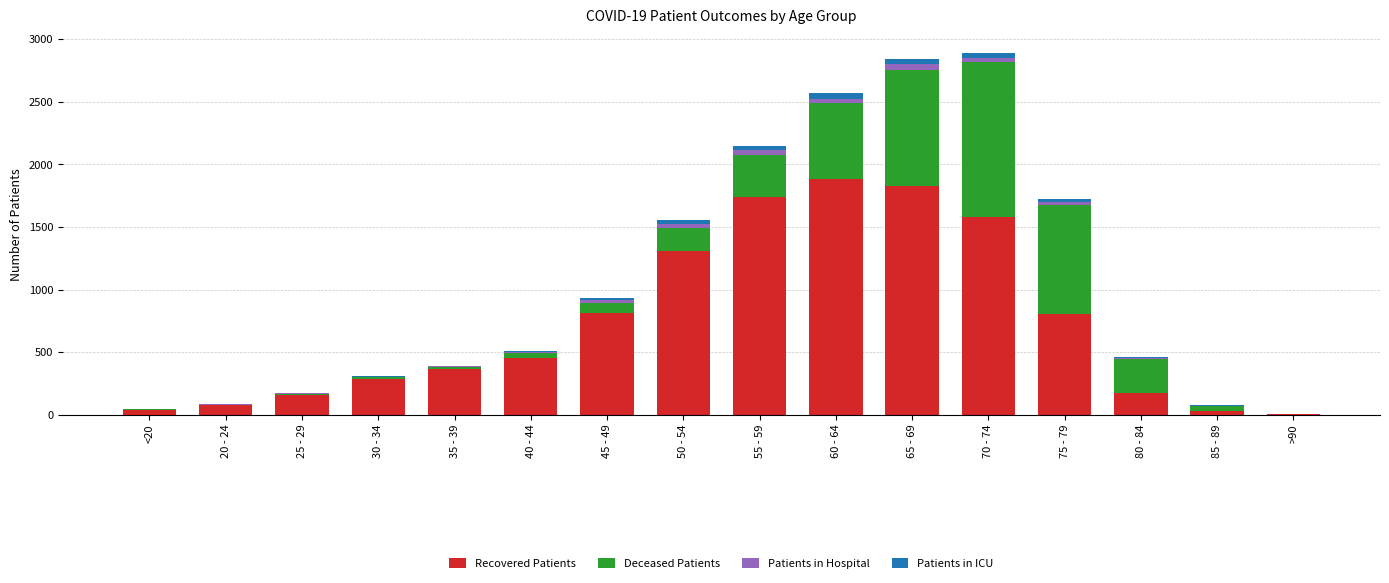

The value of Recovered Patients at 70 - 74 is 644. True or false?

False